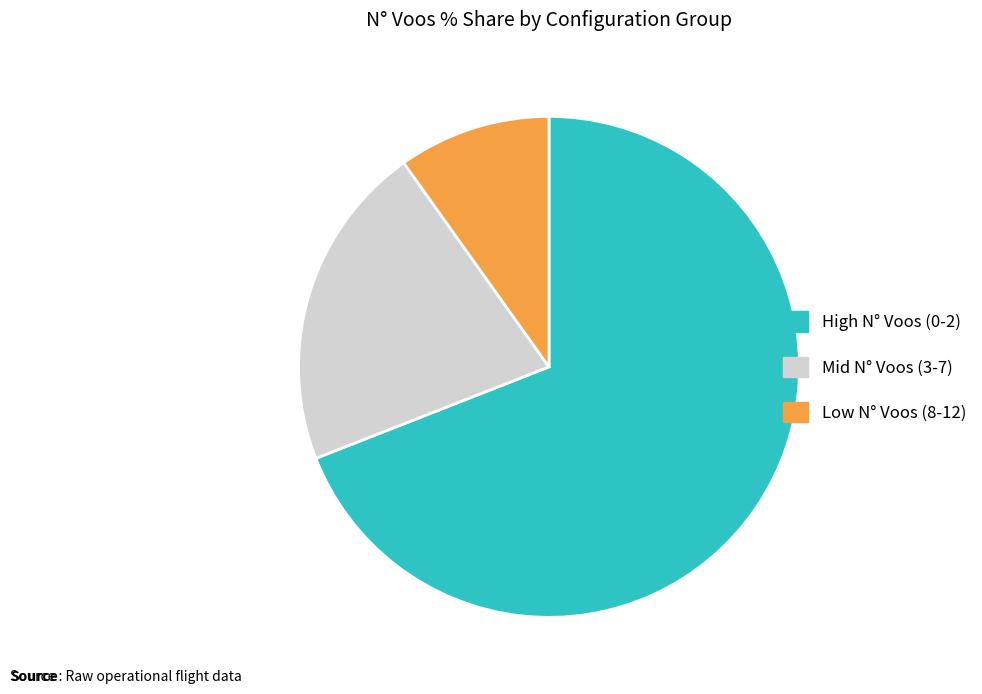

Rank the categories by value from highest to lowest.

High N° Voos (0-2), Mid N° Voos (3-7), Low N° Voos (8-12)